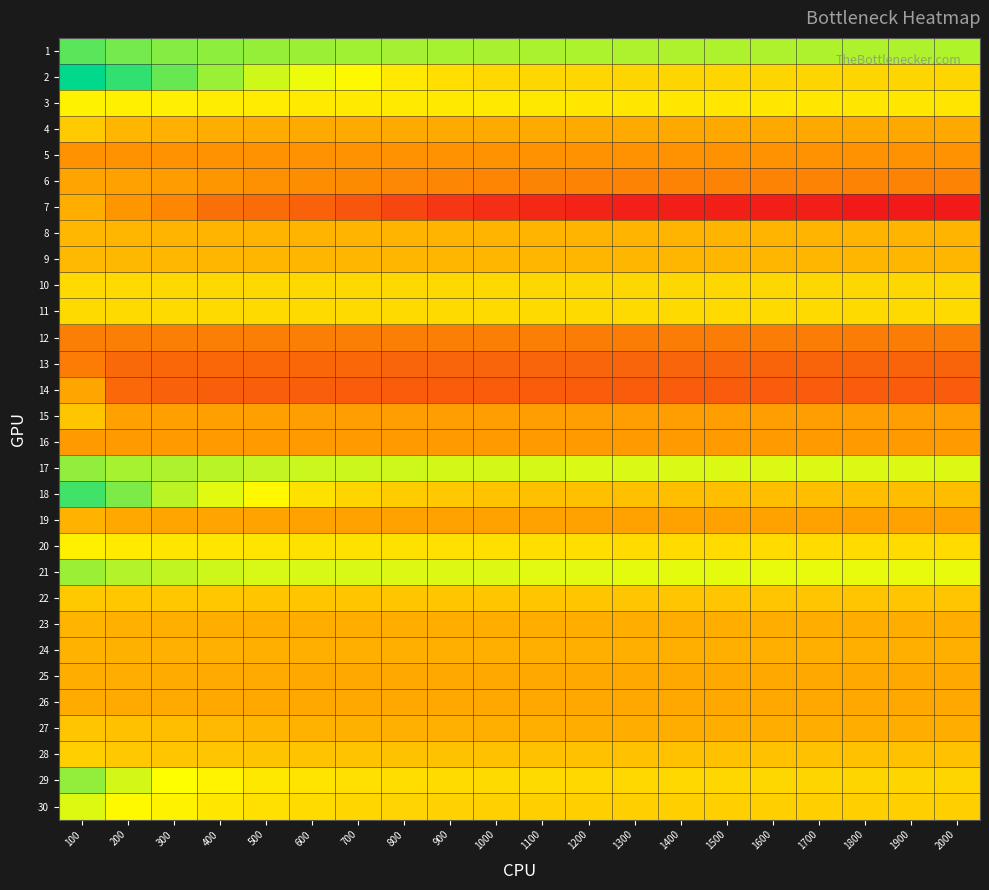

Reading right to left, list all the values displayed in this chart.

1: 2000=7.5	1900=7.6	1800=7.6	1700=7.6	1600=7.6	1500=7.6	1400=7.6	1300=7.6	1200=7.6	1100=7.6	1000=7.7	900=7.7	800=7.7	700=7.8	600=7.9	500=8.0	400=8.1	300=8.3	200=8.6	100=9.1
2: 2000=4.3	1900=4.3	1800=4.3	1700=4.3	1600=4.3	1500=4.3	1400=4.3	1300=4.3	1200=4.3	1100=4.3	1000=4.4	900=4.7	800=5.2	700=5.8	600=6.4	500=7.0	400=7.9	300=8.8	200=9.8	100=10.7
3: 2000=5.0	1900=5.0	1800=5.0	1700=5.0	1600=5.1	1500=5.1	1400=5.1	1300=5.1	1200=5.1	1100=5.1	1000=5.1	900=5.1	800=5.2	700=5.2	600=5.2	500=5.3	400=5.3	300=5.4	200=5.5	100=5.5
4: 2000=2.3	1900=2.3	1800=2.3	1700=2.3	1600=2.3	1500=2.3	1400=2.3	1300=2.3	1200=2.3	1100=2.3	1000=2.3	900=2.3	800=2.3	700=2.4	600=2.4	500=2.4	400=2.5	300=2.6	200=2.9	100=3.8
5: 2000=1.3	1900=1.3	1800=1.3	1700=1.3	1600=1.3	1500=1.3	1400=1.3	1300=1.3	1200=1.3	1100=1.3	1000=1.3	900=1.3	800=1.3	700=1.3	600=1.3	500=1.3	400=1.3	300=1.3	200=1.3	100=1.3
6: 2000=0.8	1900=0.8	1800=0.8	1700=0.8	1600=0.8	1500=0.8	1400=0.8	1300=0.8	1200=0.8	1100=0.8	1000=0.9	900=0.9	800=1.0	700=1.1	600=1.2	500=1.3	400=1.5	300=1.7	200=1.9	100=2.1
7: 2000=-3.0	1900=-3.0	1800=-3.0	1700=-2.8	1600=-2.8	1500=-2.8	1400=-2.8	1300=-2.7	1200=-2.6	1100=-2.4	1000=-2.2	900=-1.9	800=-1.4	700=-0.8	600=-0.4	500=-0.0	400=0.1	300=0.9	200=1.5	100=2.5
8: 2000=2.8	1900=2.8	1800=2.8	1700=2.8	1600=2.8	1500=2.8	1400=2.8	1300=2.8	1200=2.8	1100=2.8	1000=2.8	900=2.8	800=2.8	700=2.8	600=2.8	500=2.8	400=2.8	300=2.8	200=2.9	100=2.9
9: 2000=2.9	1900=2.9	1800=2.9	1700=2.9	1600=2.9	1500=2.9	1400=2.9	1300=2.9	1200=2.9	1100=2.9	1000=2.9	900=2.9	800=2.9	700=2.9	600=2.9	500=2.9	400=2.9	300=2.9	200=3.0	100=3.0
10: 2000=4.4	1900=4.4	1800=4.4	1700=4.4	1600=4.4	1500=4.4	1400=4.4	1300=4.4	1200=4.4	1100=4.4	1000=4.4	900=4.4	800=4.4	700=4.4	600=4.4	500=4.4	400=4.4	300=4.4	200=4.4	100=4.5
11: 2000=4.5	1900=4.5	1800=4.5	1700=4.5	1600=4.5	1500=4.5	1400=4.5	1300=4.5	1200=4.5	1100=4.5	1000=4.5	900=4.5	800=4.5	700=4.5	600=4.5	500=4.5	400=4.5	300=4.5	200=4.5	100=4.5
12: 2000=0.6	1900=0.6	1800=0.6	1700=0.6	1600=0.6	1500=0.6	1400=0.6	1300=0.6	1200=0.6	1100=0.6	1000=0.6	900=0.6	800=0.6	700=0.6	600=0.6	500=0.6	400=0.7	300=0.7	200=0.7	100=0.7
13: 2000=-0.3	1900=-0.3	1800=-0.3	1700=-0.3	1600=-0.3	1500=-0.3	1400=-0.3	1300=-0.3	1200=-0.3	1100=-0.3	1000=-0.3	900=-0.3	800=-0.3	700=-0.2	600=-0.2	500=-0.2	400=-0.2	300=-0.2	200=-0.1	100=0.5
14: 2000=-0.6	1900=-0.6	1800=-0.6	1700=-0.6	1600=-0.6	1500=-0.6	1400=-0.6	1300=-0.5	1200=-0.5	1100=-0.5	1000=-0.5	900=-0.5	800=-0.5	700=-0.5	600=-0.5	500=-0.5	400=-0.5	300=-0.4	200=-0.2	100=2.1
15: 2000=1.8	1900=1.8	1800=1.8	1700=1.8	1600=1.8	1500=1.8	1400=1.8	1300=1.8	1200=1.8	1100=1.8	1000=1.8	900=1.8	800=1.8	700=1.8	600=1.8	500=1.9	400=1.9	300=1.9	200=1.9	100=3.6
16: 2000=1.7	1900=1.7	1800=1.7	1700=1.7	1600=1.7	1500=1.7	1400=1.7	1300=1.7	1200=1.7	1100=1.7	1000=1.7	900=1.7	800=1.7	700=1.7	600=1.7	500=1.7	400=1.7	300=1.7	200=1.7	100=1.7
17: 2000=6.7	1900=6.7	1800=6.7	1700=6.7	1600=6.7	1500=6.7	1400=6.8	1300=6.8	1200=6.8	1100=6.8	1000=6.9	900=6.9	800=7.0	700=7.0	600=7.1	500=7.2	400=7.4	300=7.6	200=7.7	100=8.1
18: 2000=3.2	1900=3.2	1800=3.2	1700=3.3	1600=3.3	1500=3.3	1400=3.3	1300=3.3	1200=3.3	1100=3.3	1000=3.4	900=3.7	800=3.9	700=4.3	600=4.8	500=5.8	400=6.6	300=7.3	200=8.5	100=9.5
19: 2000=2.0	1900=2.0	1800=2.0	1700=2.0	1600=2.0	1500=2.0	1400=2.0	1300=2.0	1200=2.0	1100=2.0	1000=2.0	900=2.0	800=2.0	700=2.0	600=2.0	500=2.0	400=2.1	300=2.1	200=2.3	100=2.7
20: 2000=4.5	1900=4.5	1800=4.5	1700=4.5	1600=4.5	1500=4.5	1400=4.5	1300=4.5	1200=4.6	1100=4.7	1000=4.7	900=4.8	800=4.8	700=4.8	600=4.8	500=4.9	400=5.0	300=5.0	200=5.2	100=5.5
21: 2000=6.5	1900=6.5	1800=6.5	1700=6.5	1600=6.5	1500=6.6	1400=6.6	1300=6.6	1200=6.6	1100=6.6	1000=6.7	900=6.7	800=6.7	700=6.8	600=6.8	500=6.8	400=7.0	300=7.2	200=7.5	100=7.9
22: 2000=3.5	1900=3.5	1800=3.5	1700=3.5	1600=3.6	1500=3.6	1400=3.6	1300=3.6	1200=3.6	1100=3.6	1000=3.6	900=3.6	800=3.6	700=3.6	600=3.6	500=3.6	400=3.6	300=3.6	200=3.6	100=3.7
23: 2000=2.5	1900=2.5	1800=2.5	1700=2.5	1600=2.5	1500=2.5	1400=2.5	1300=2.5	1200=2.5	1100=2.5	1000=2.5	900=2.5	800=2.5	700=2.5	600=2.5	500=2.5	400=2.6	300=2.6	200=2.6	100=2.8
24: 2000=2.6	1900=2.6	1800=2.6	1700=2.6	1600=2.6	1500=2.6	1400=2.6	1300=2.6	1200=2.6	1100=2.6	1000=2.6	900=2.6	800=2.6	700=2.6	600=2.6	500=2.6	400=2.6	300=2.6	200=2.6	100=2.7
25: 2000=2.3	1900=2.3	1800=2.3	1700=2.3	1600=2.3	1500=2.3	1400=2.3	1300=2.3	1200=2.3	1100=2.3	1000=2.3	900=2.3	800=2.3	700=2.3	600=2.3	500=2.3	400=2.3	300=2.4	200=2.5	100=2.6
26: 2000=2.3	1900=2.3	1800=2.3	1700=2.3	1600=2.3	1500=2.3	1400=2.3	1300=2.3	1200=2.3	1100=2.3	1000=2.3	900=2.3	800=2.3	700=2.3	600=2.3	500=2.3	400=2.3	300=2.3	200=2.4	100=2.4
27: 2000=2.5	1900=2.5	1800=2.5	1700=2.5	1600=2.5	1500=2.5	1400=2.5	1300=2.6	1200=2.6	1100=2.6	1000=2.6	900=2.6	800=2.6	700=2.7	600=2.8	500=2.9	400=3.0	300=3.2	200=3.4	100=3.5
28: 2000=3.4	1900=3.4	1800=3.4	1700=3.4	1600=3.4	1500=3.4	1400=3.4	1300=3.4	1200=3.4	1100=3.4	1000=3.4	900=3.4	800=3.4	700=3.4	600=3.5	500=3.5	400=3.5	300=3.6	200=3.7	100=4.0
29: 2000=4.3	1900=4.3	1800=4.3	1700=4.3	1600=4.3	1500=4.4	1400=4.4	1300=4.4	1200=4.4	1100=4.5	1000=4.5	900=4.6	800=4.6	700=4.8	600=4.9	500=5.1	400=5.6	300=6.1	200=6.9	100=8.0
30: 2000=4.0	1900=4.0	1800=4.0	1700=4.0	1600=4.0	1500=4.0	1400=4.0	1300=4.0	1200=4.0	1100=4.1	1000=4.1	900=4.1	800=4.2	700=4.3	600=4.5	500=4.8	400=5.0	300=5.5	200=5.8	100=6.7